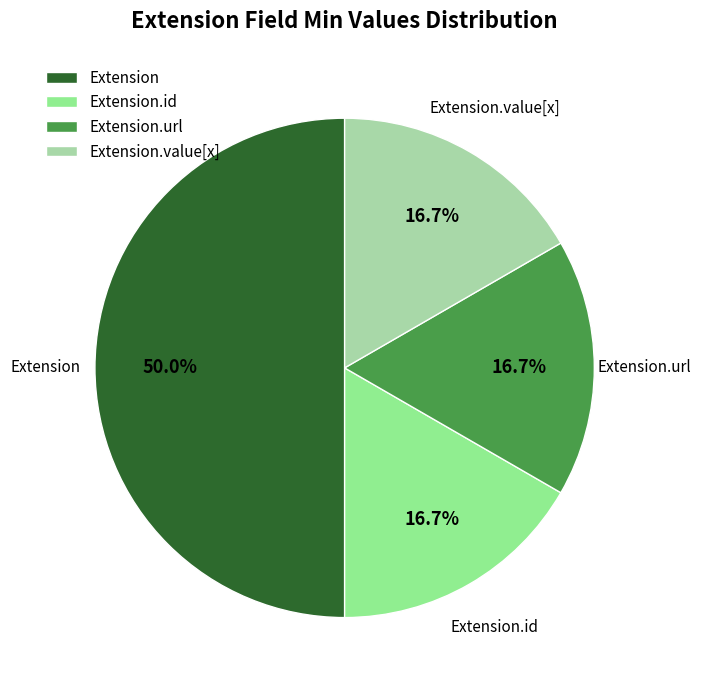

Is the sum of Extension.value[x] and Extension.url greater than half?

No